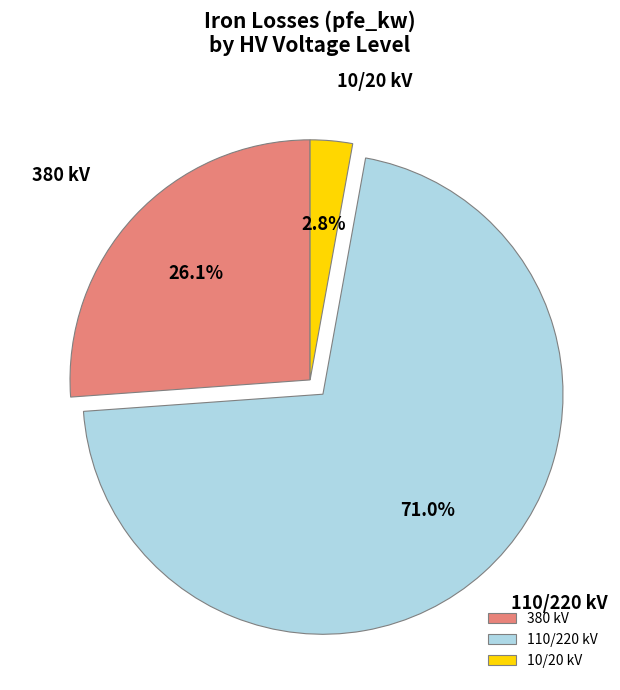

What is the largest slice in the pie chart?

110/220 kV